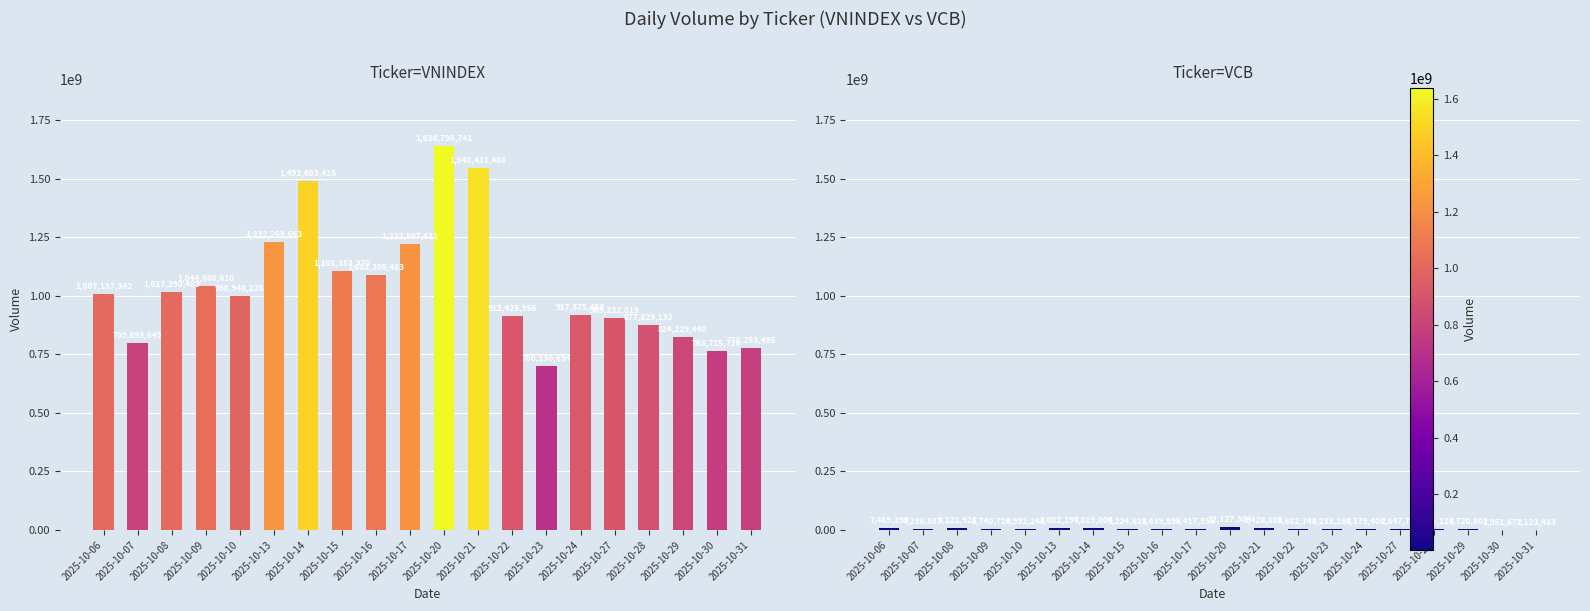

Rank the series by their maximum value, from lowest to highest.

VCB, VNINDEX